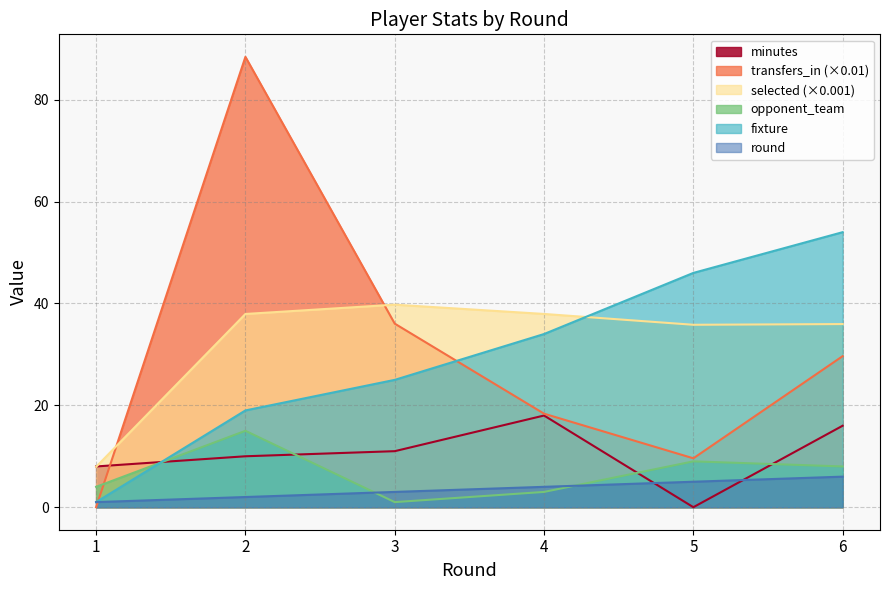

Which series has the widest spread of values?

transfers_in (×0.01)